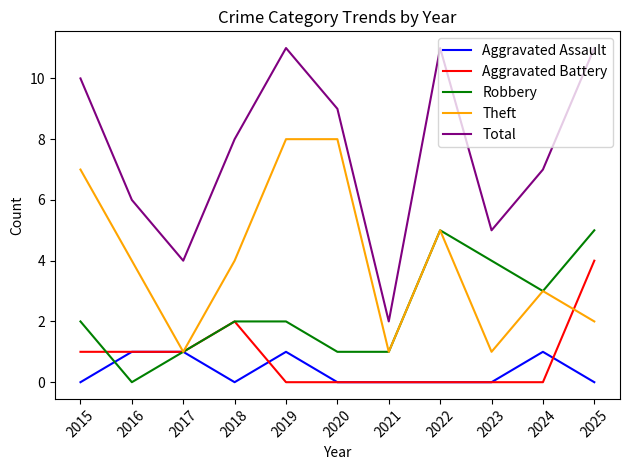

How many Theft values are between 1 and 7?

9